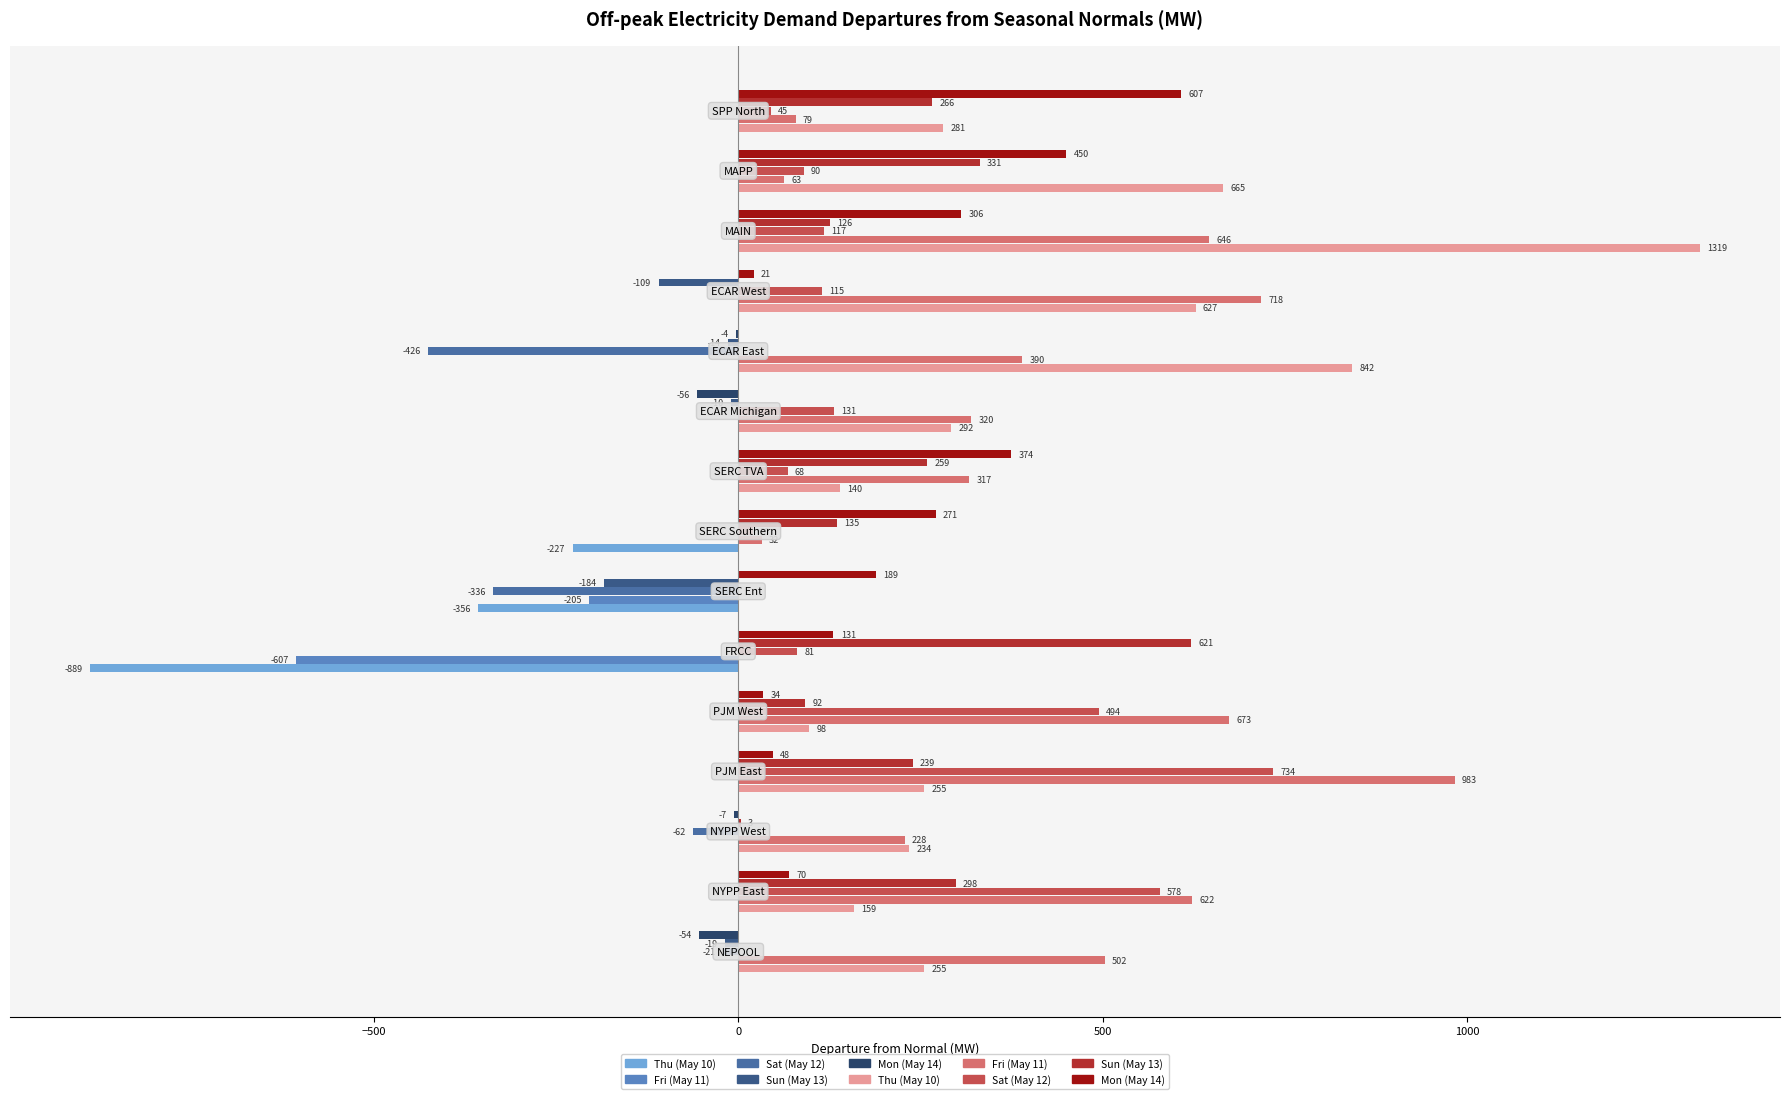

How many series are shown in this chart?

10